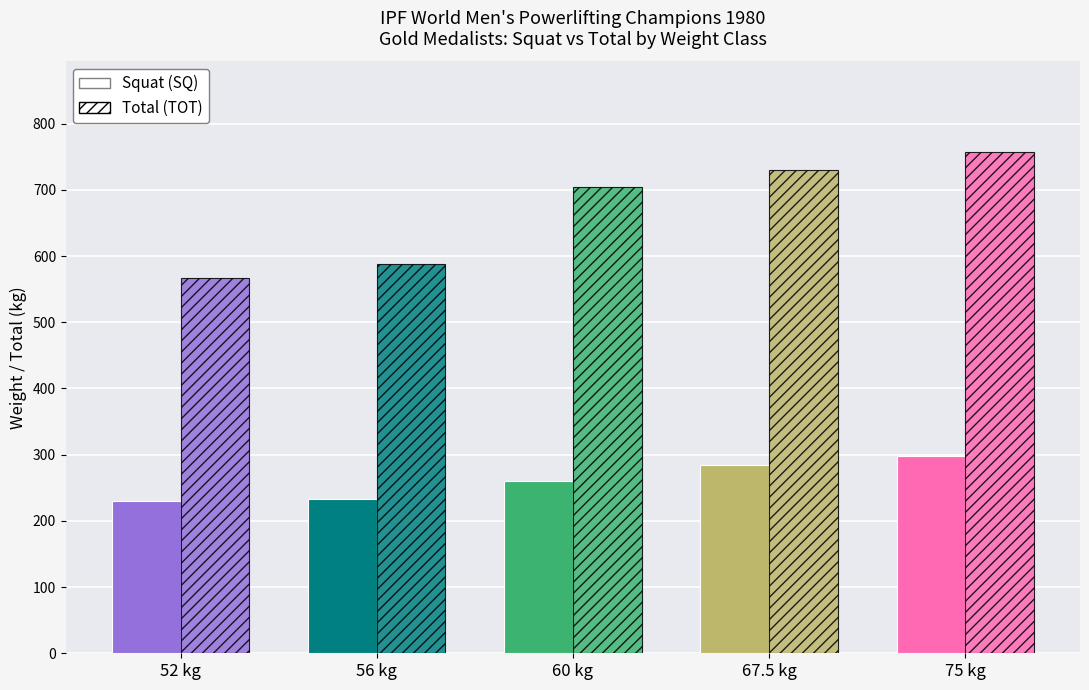

How many groups of bars are there?

5